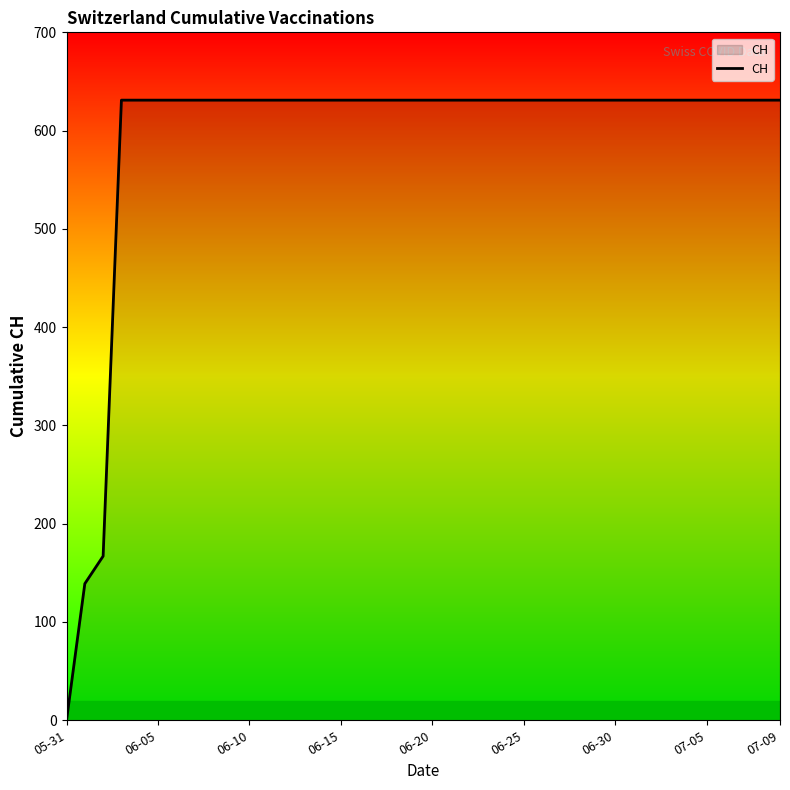

What is the difference between the second highest and minimum values?

631